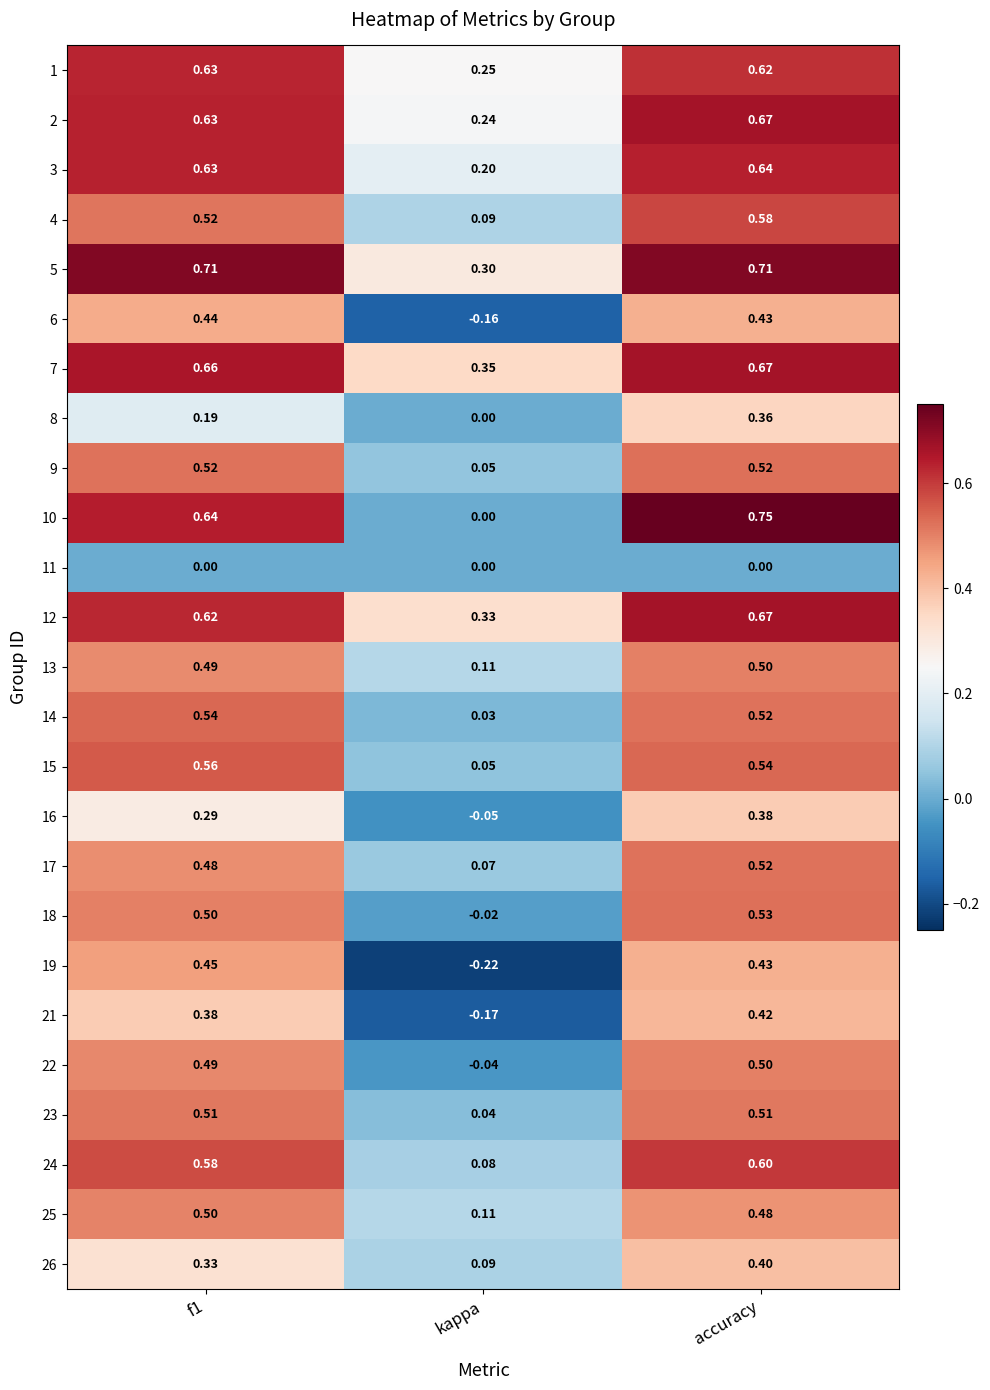

Which category has the lowest value across all series?

kappa